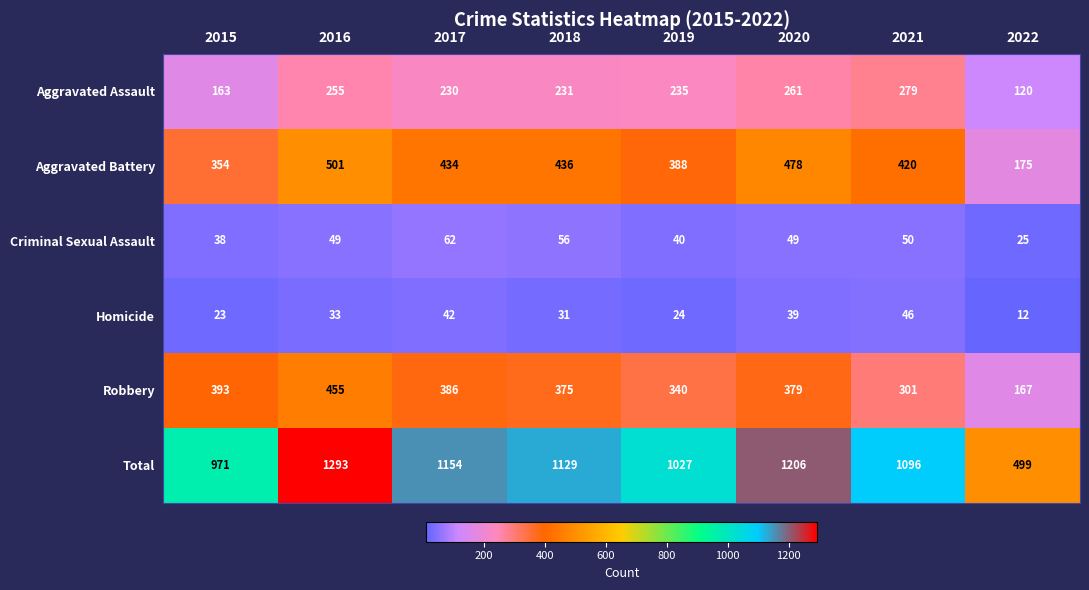

What is the greatest value displayed?

1293